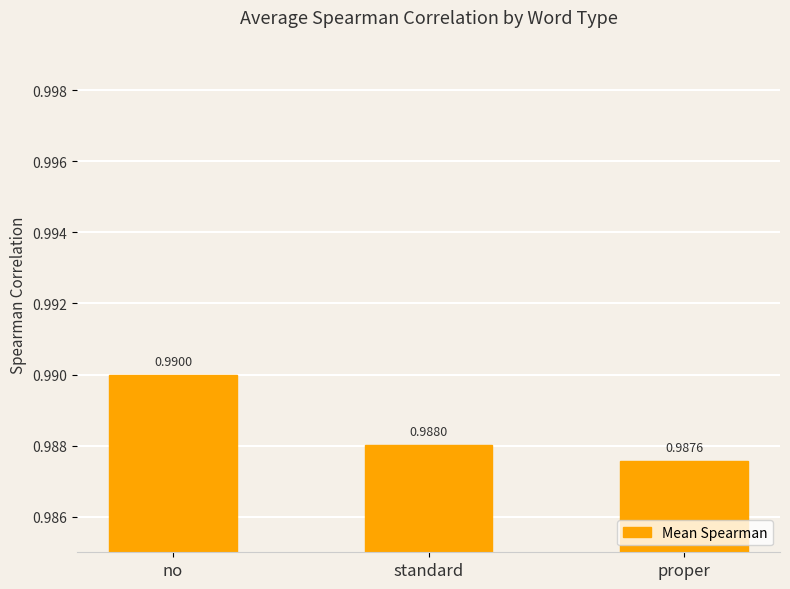

What is the label of the 2nd bar from the left?

standard